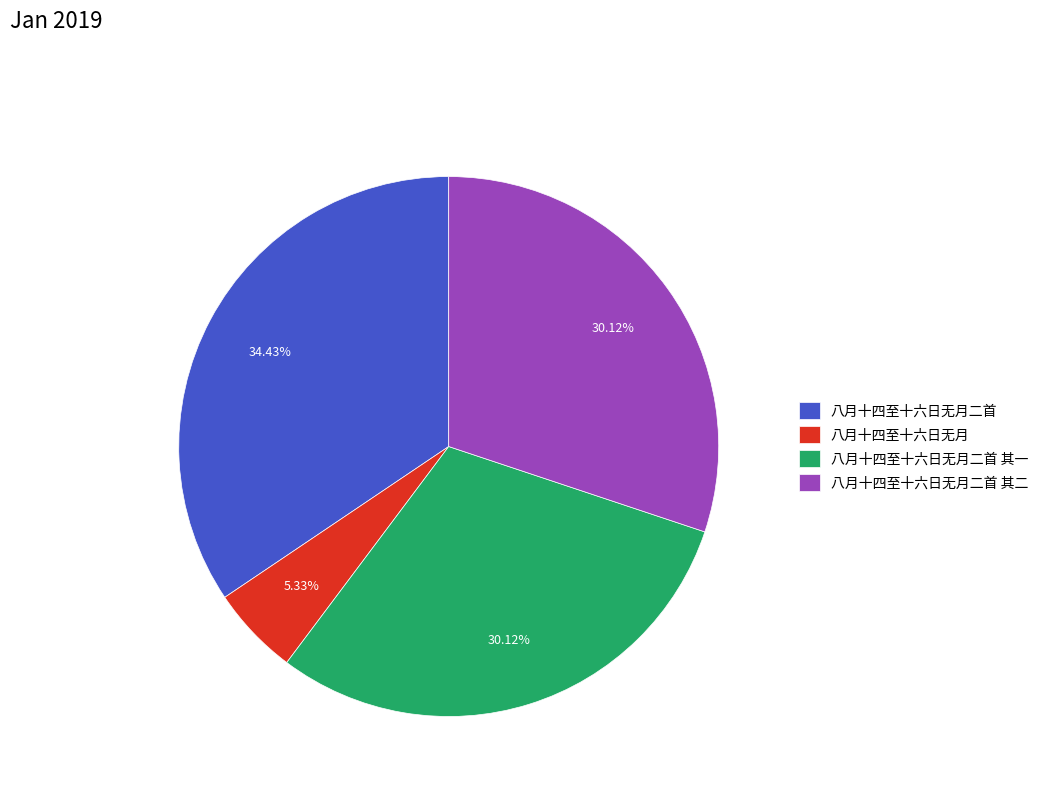

To the nearest percent, what is the difference between the largest and smallest slice percentages?

29%